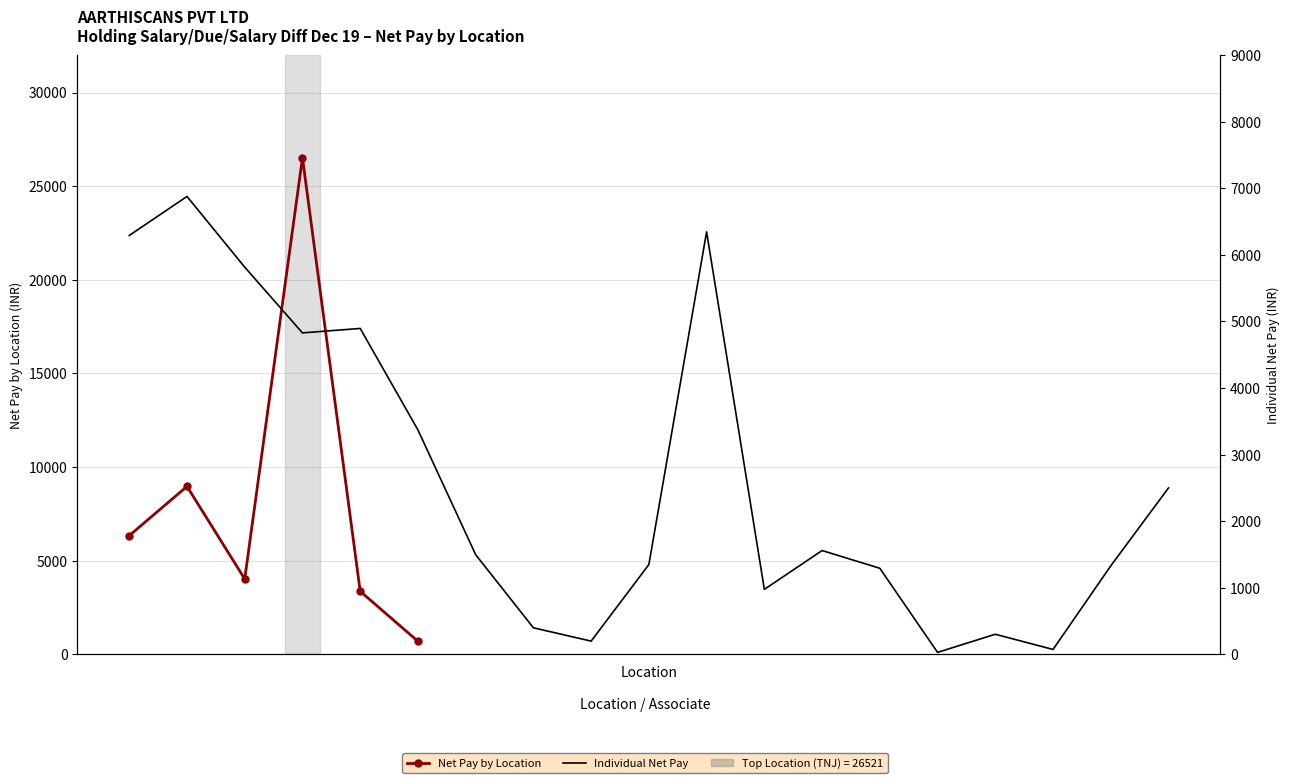

True or false: there are more than 2 points higher than both neighbors.

False